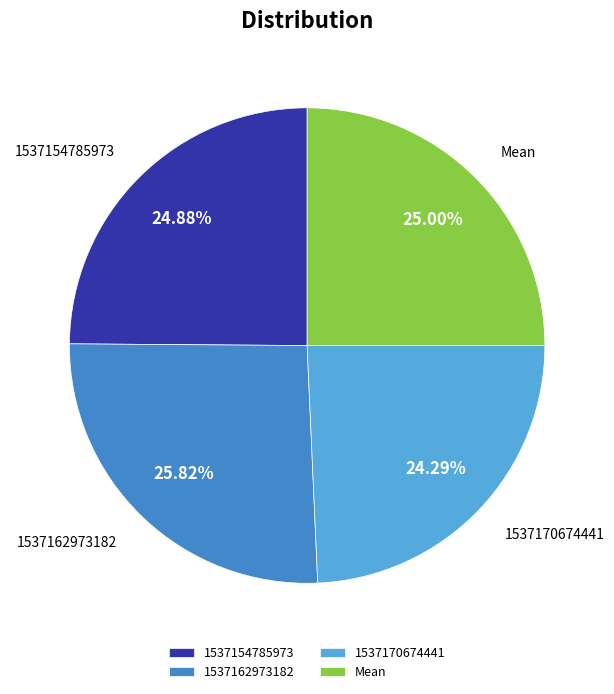

Which slice is the largest?

1537162973182